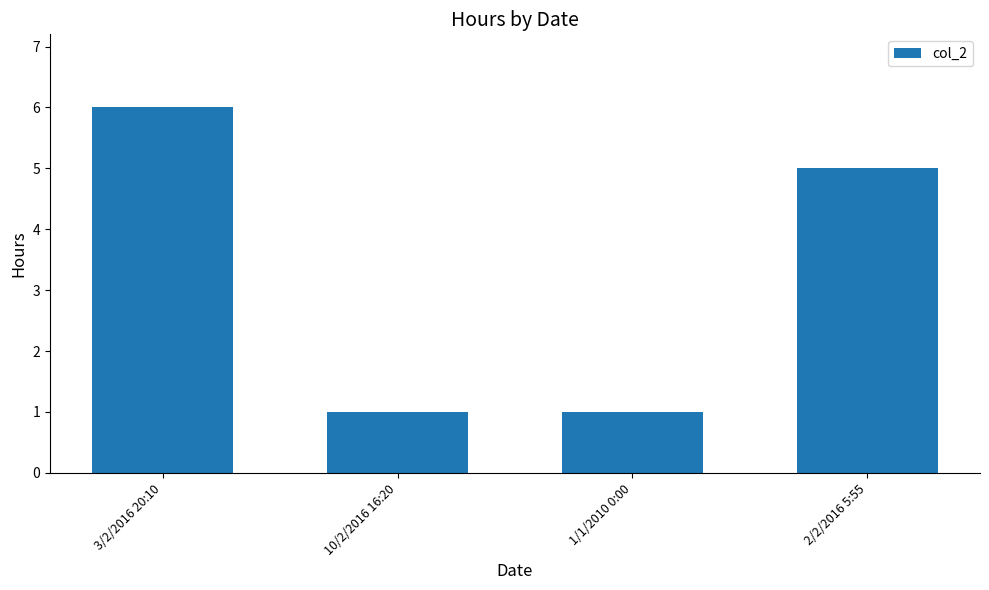

The chart shows a value of 1 at 1/1/2010 0:00. True or false?

True